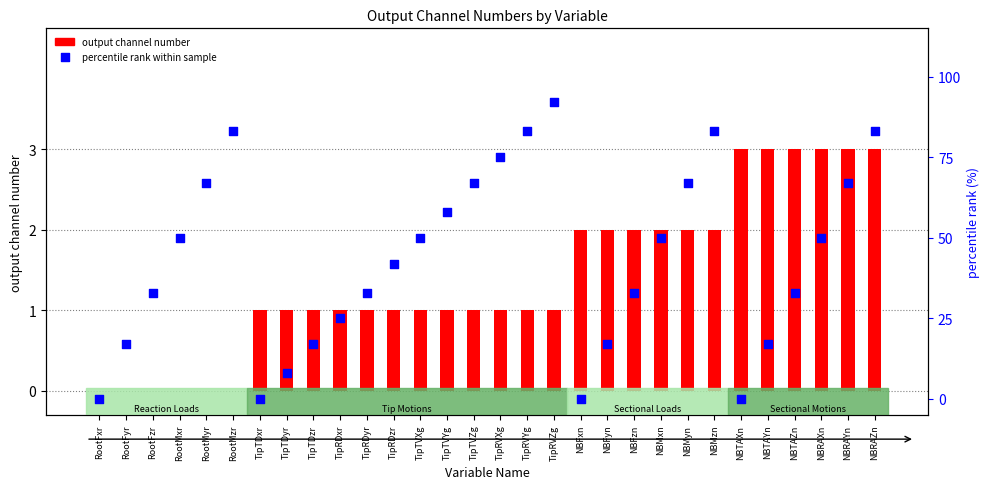

Which series has the largest total across all categories?

percentile rank within sample